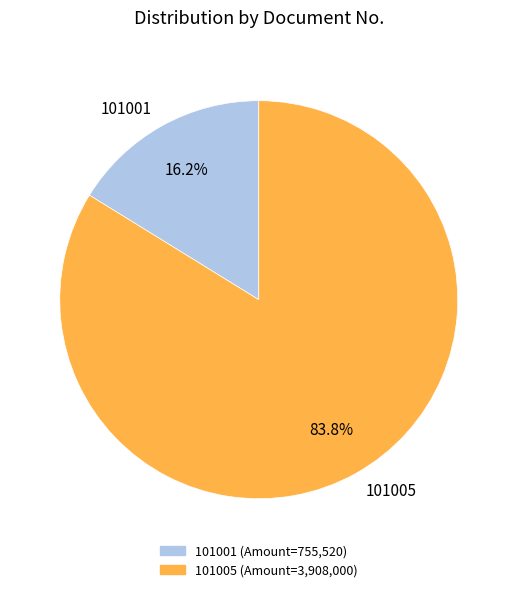

True or false: 101001 accounts for 16% of the total.

True